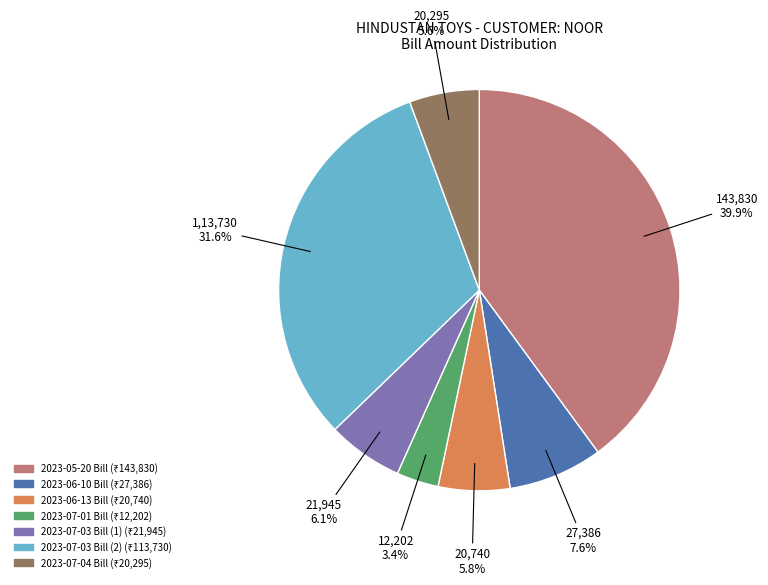

What percentage is NOT represented by 2023-07-03 Bill (1)?

93.9%